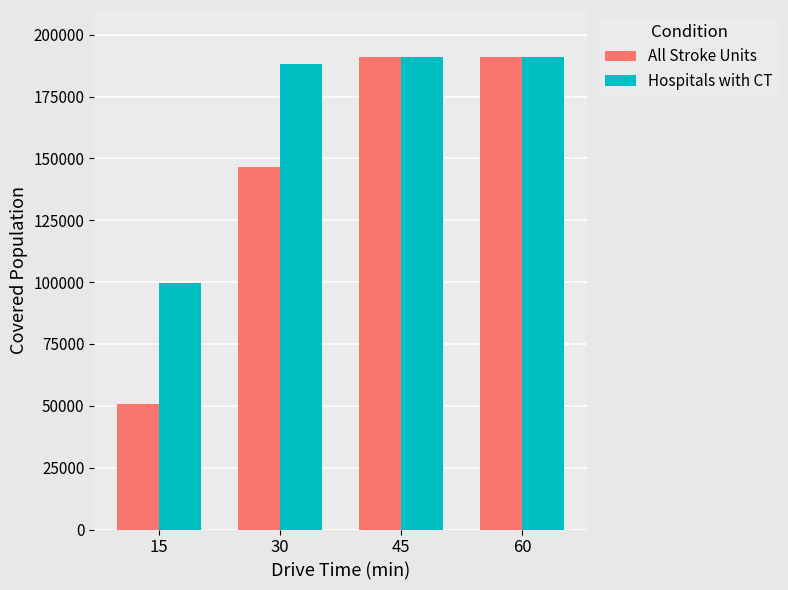

List the series in order of their overall mean, highest first.

Hospitals with CT, All Stroke Units